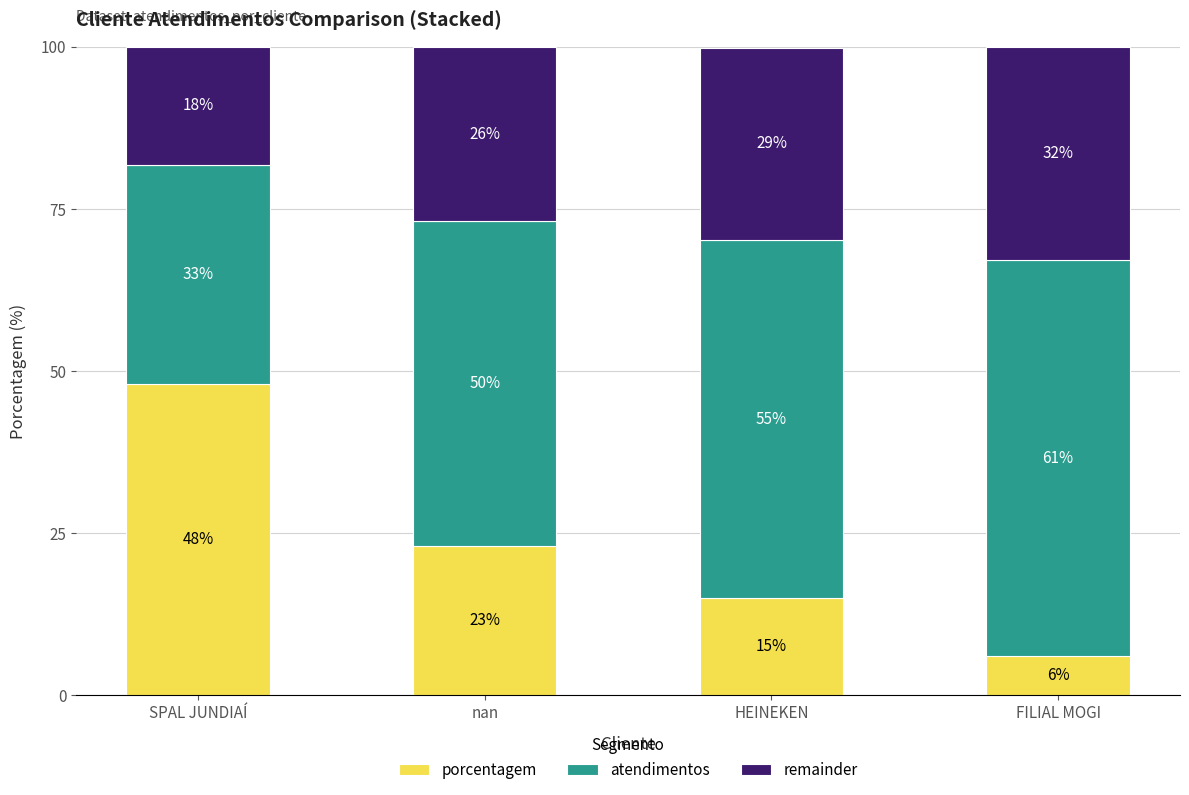

Which category has the lowest value in the porcentagem series?

FILIAL MOGI